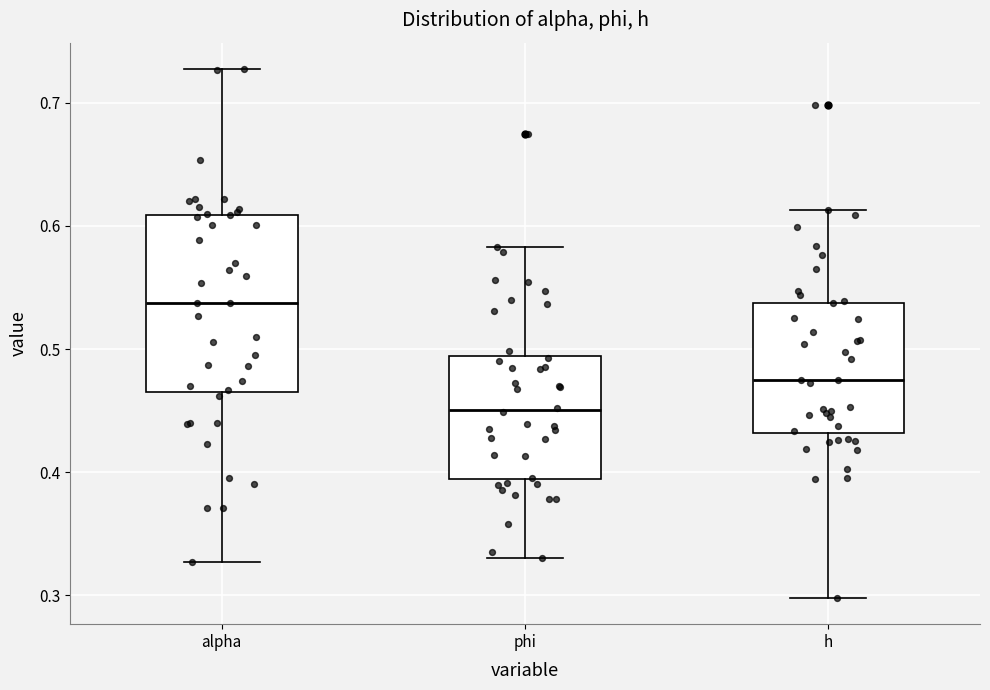

Which box's median line is the lowest?

phi